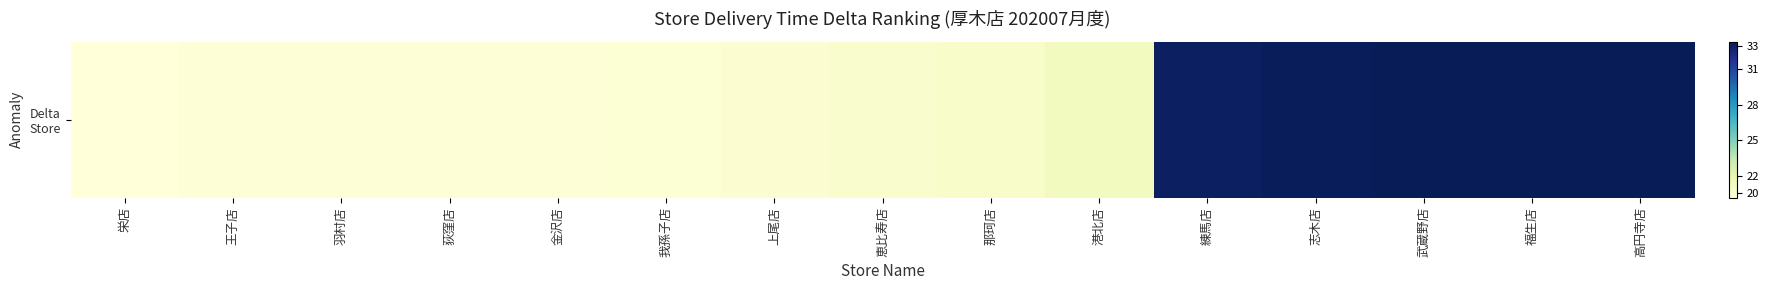

What is the maximum value shown in the chart?

33.3